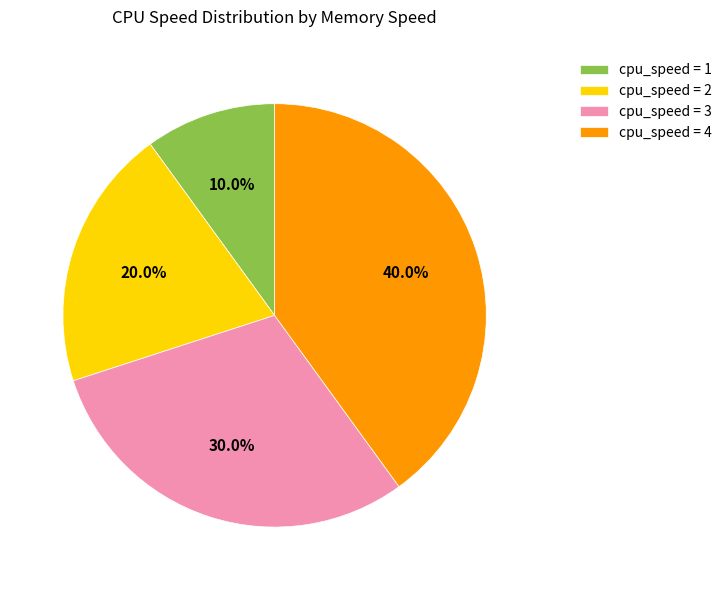

Is there any slice that represents more than half of the pie?

No